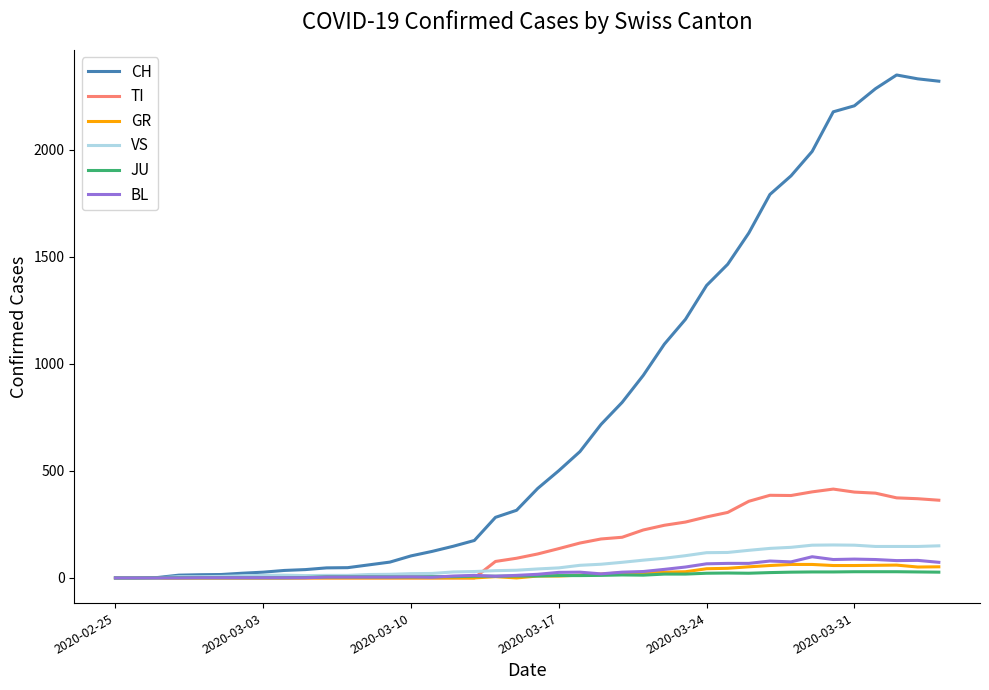

Which series has the widest spread of values?

CH